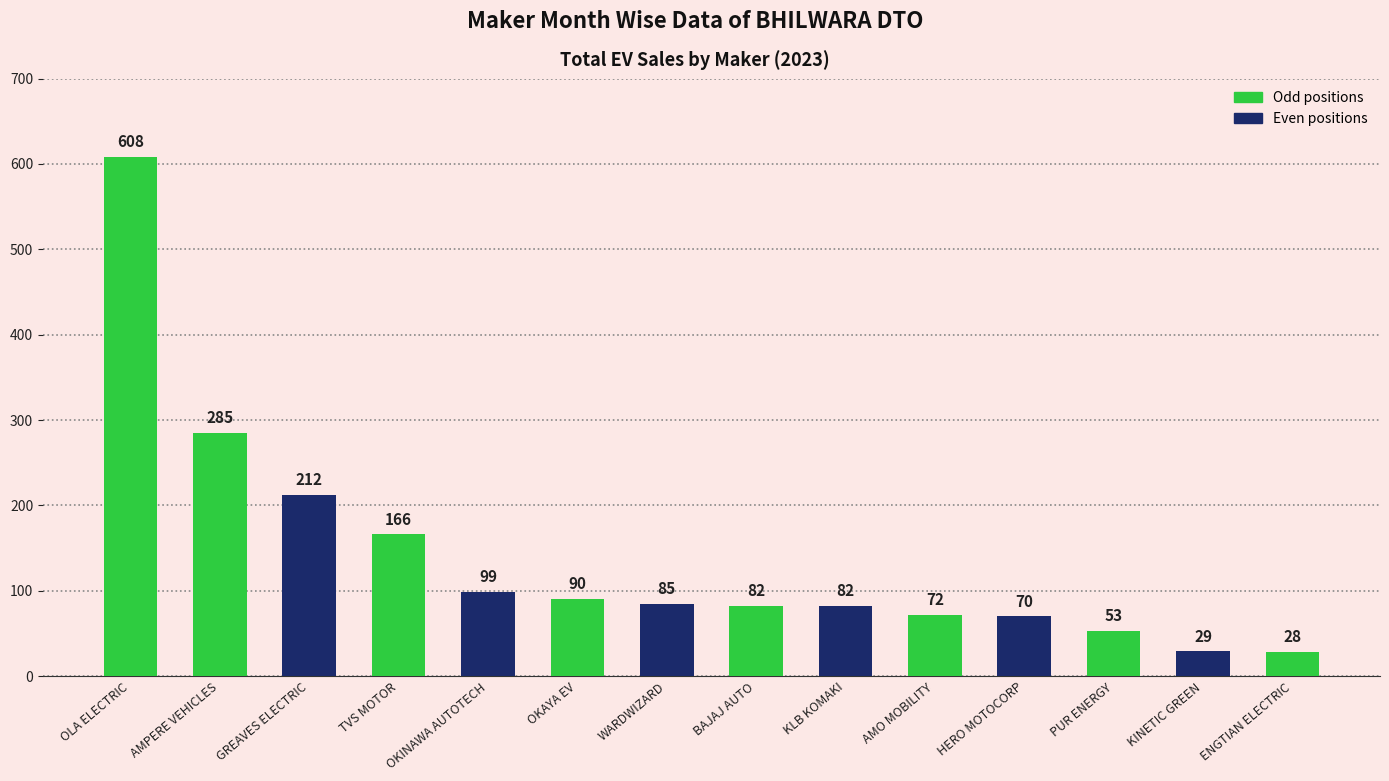

What is the ratio of the value at WARDWIZARD to the value at OLA ELECTRIC?

0.1